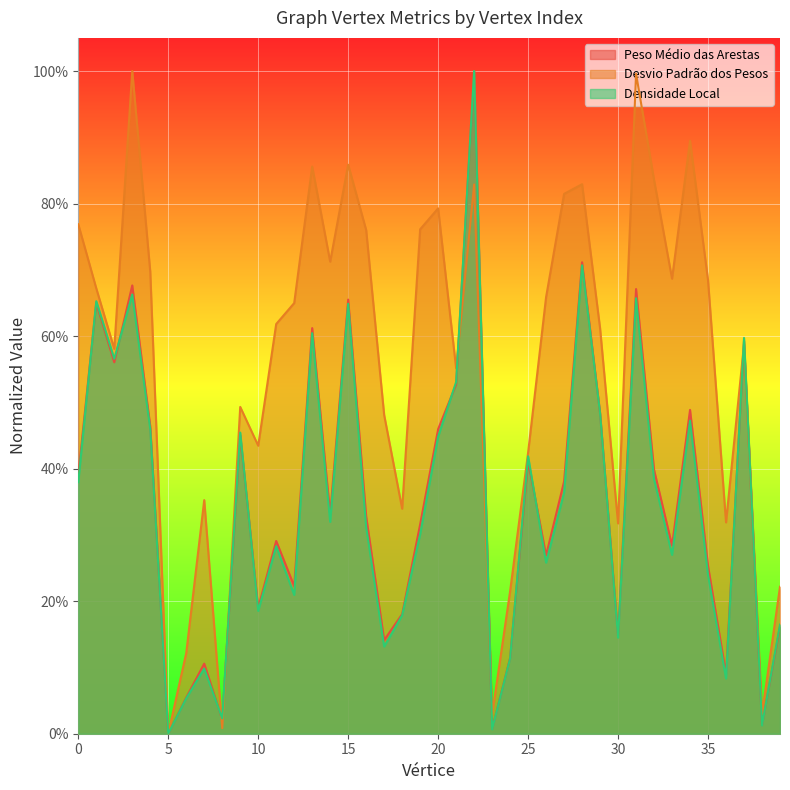

What is the value of the Peso Médio das Arestas point at the 31st from the left?

0.1